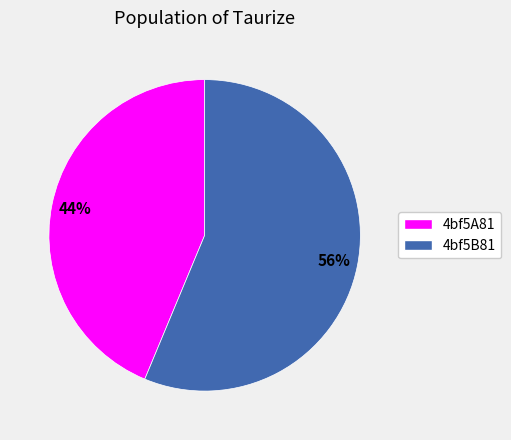

What is the ratio of the value at 4bf5A81 to the value at 4bf5B81?

0.8